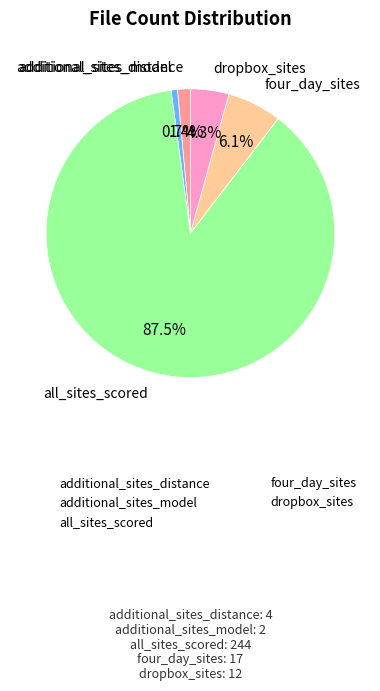

To the nearest percent, what percentage of the pie is dropbox_sites?

4%